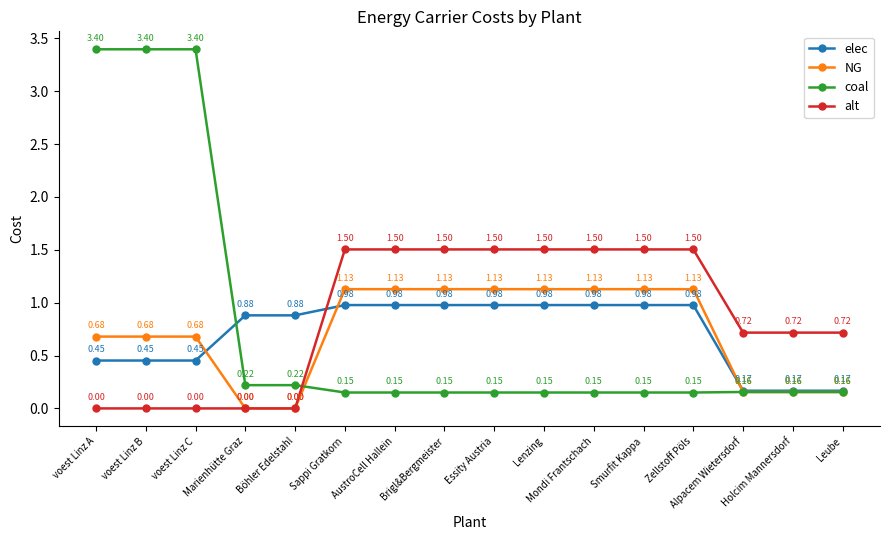

What is the label of the 9th point from the right?

Brigl&Bergmeister